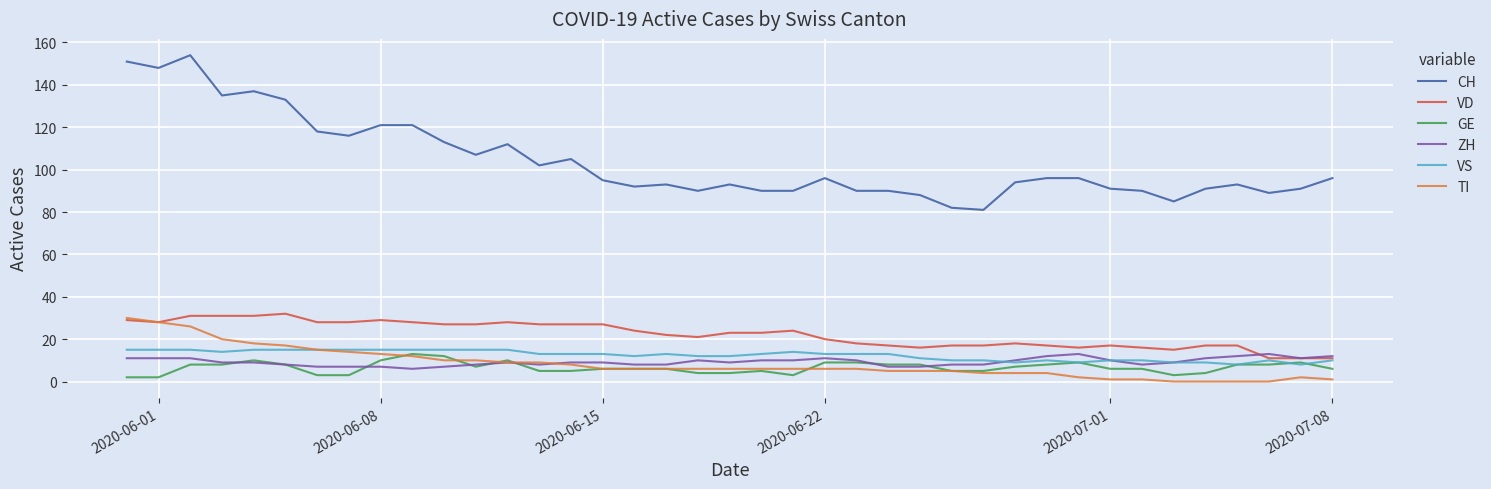

What are all the series names shown in the legend?

CH, VD, GE, ZH, VS, TI